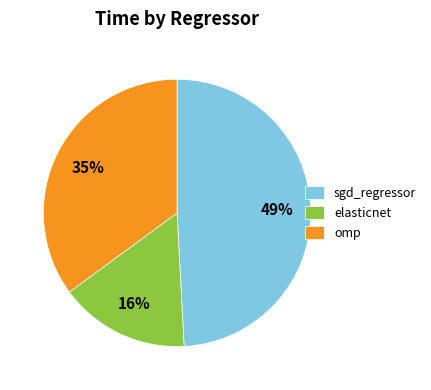

What percentage is the elasticnet slice, to the nearest percent?

16%